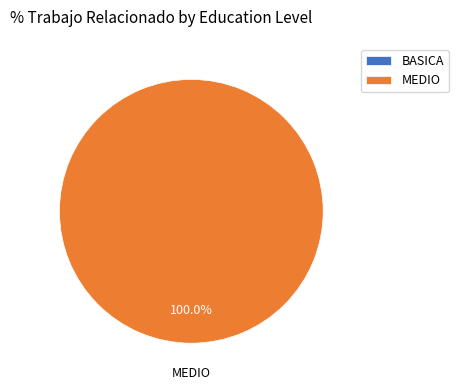

To the nearest percent, what is the difference between the largest and smallest slice percentages?

100%